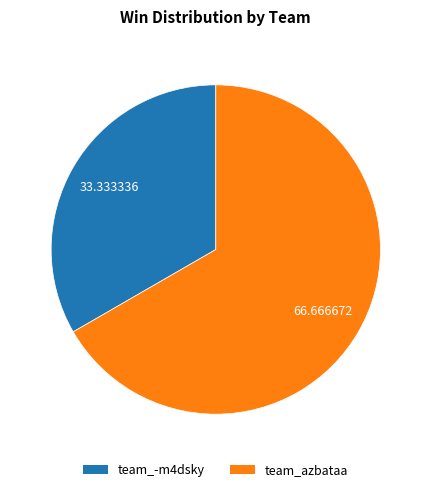

Approximately how many times larger is the value at team_-m4dsky compared to team_azbataa?

0.5